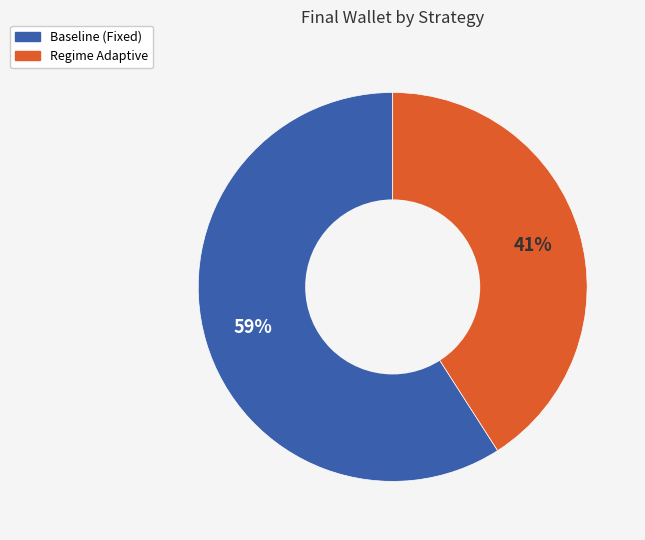

How many slices are in this pie chart?

2